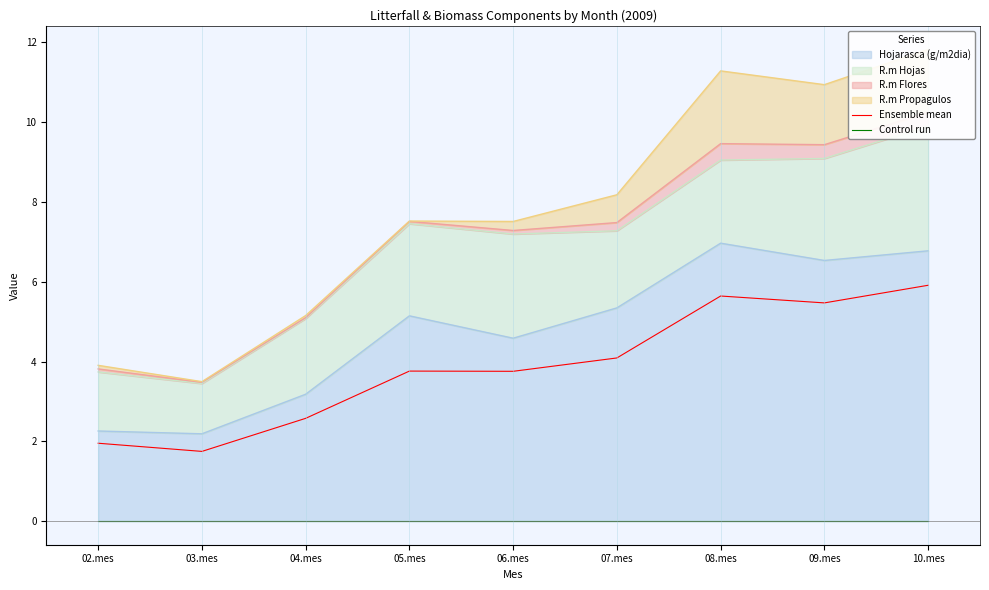

How many data points does each series have?

9